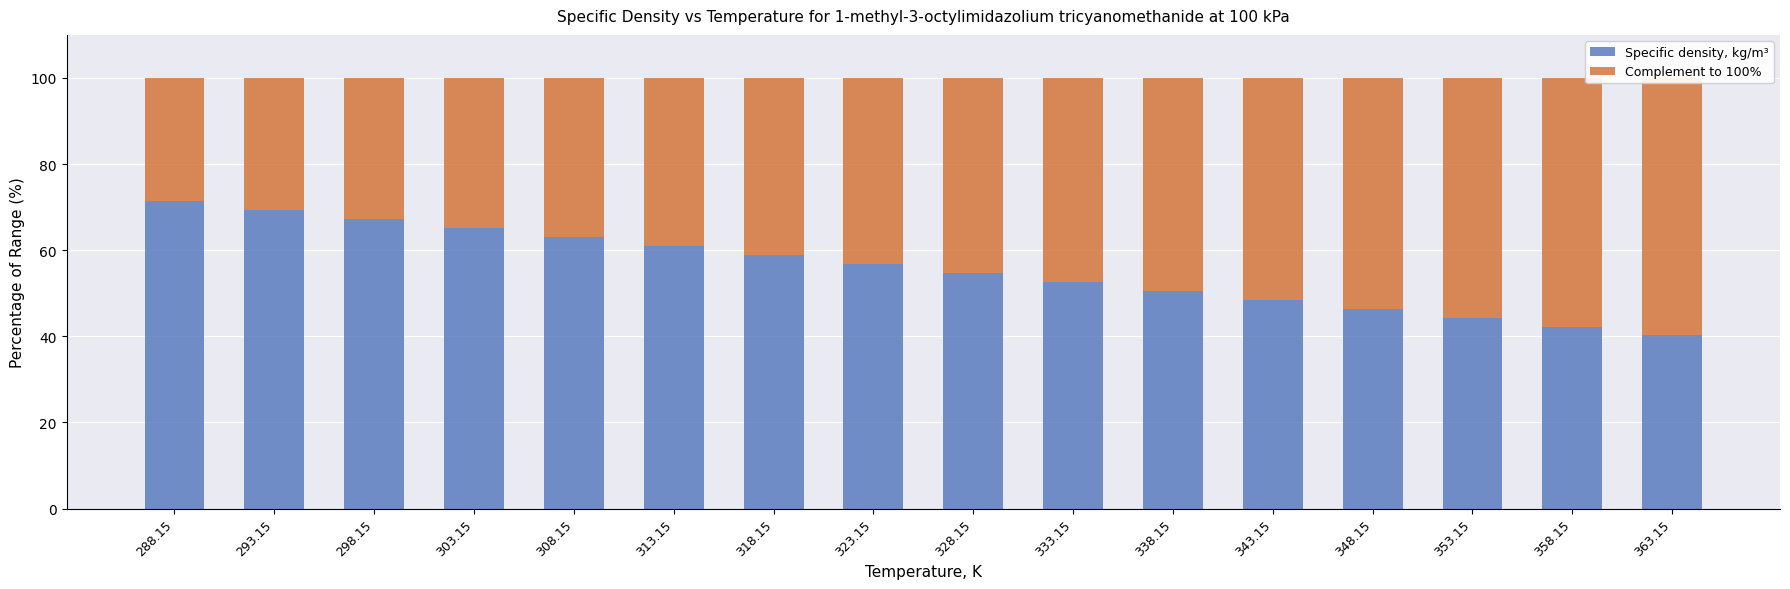

How many groups of bars are there?

16